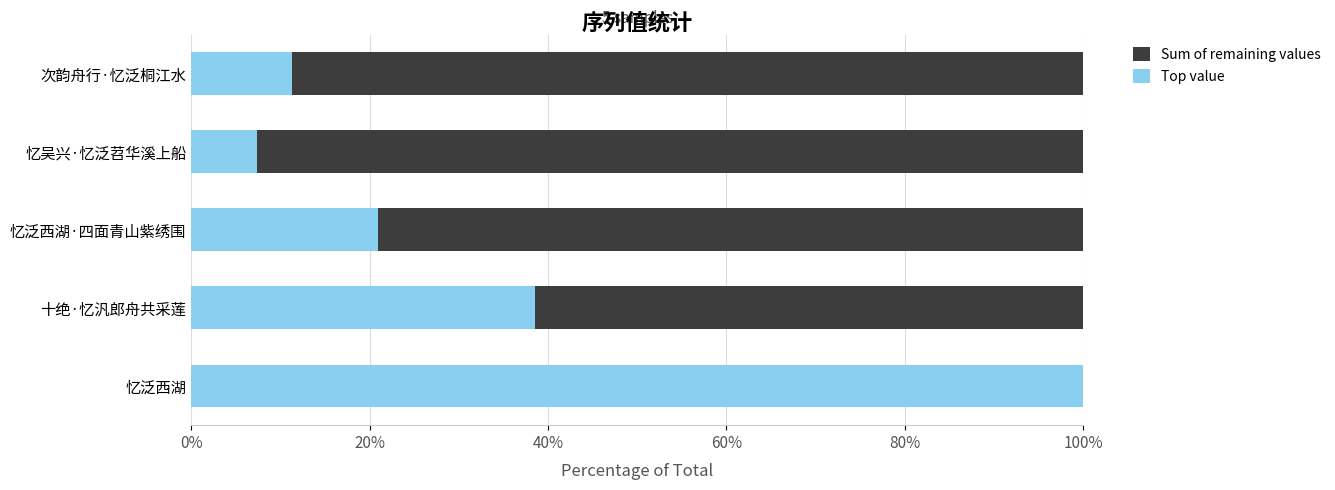

Is it true that Top value equals 0.2 at 20%?

False